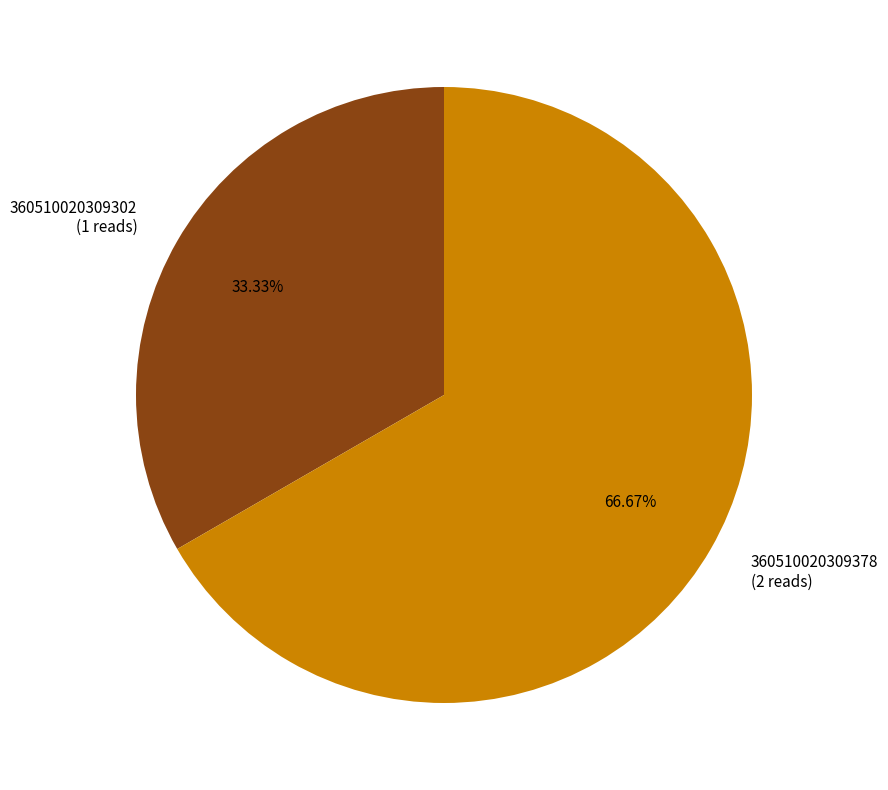

Which slice represents more than half of the pie?

360510020309378